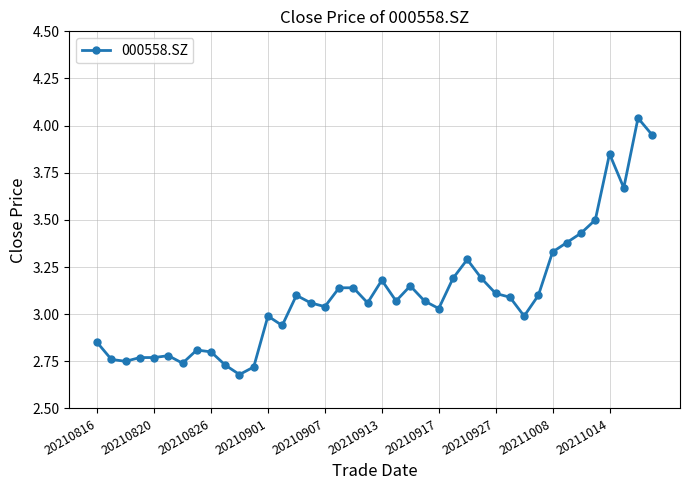

What is the difference between the second highest and second lowest values?

1.2